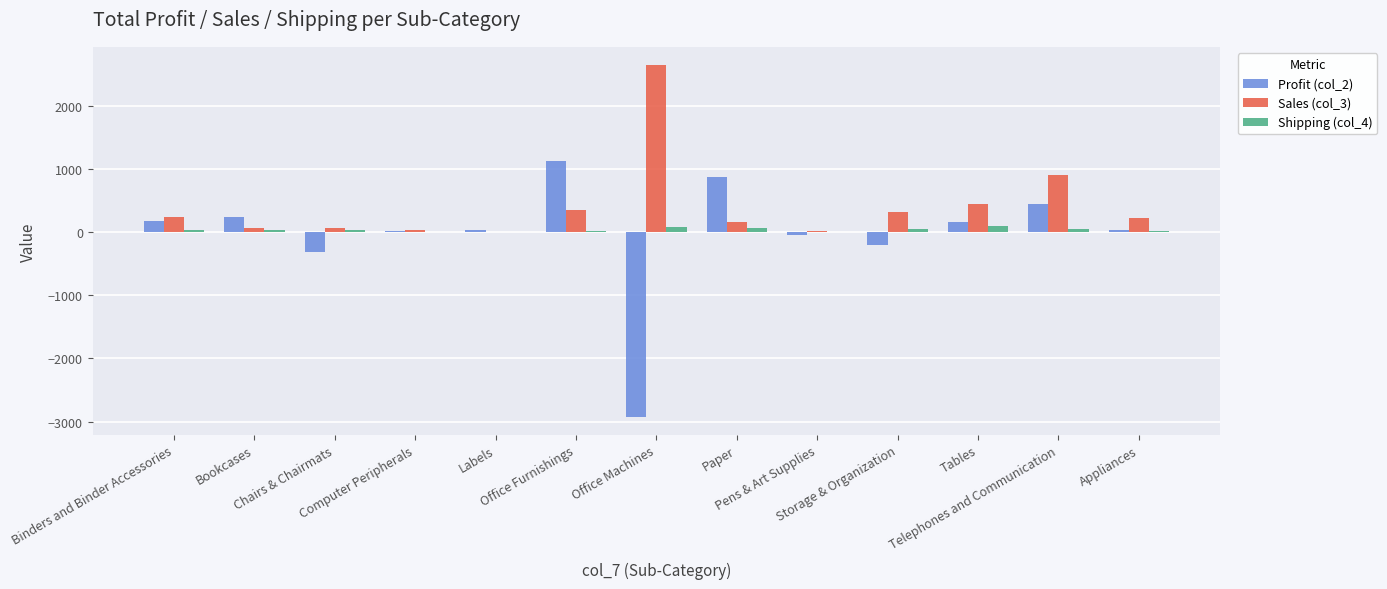

Read the Sales (col_3) value at Appliances.

225.0